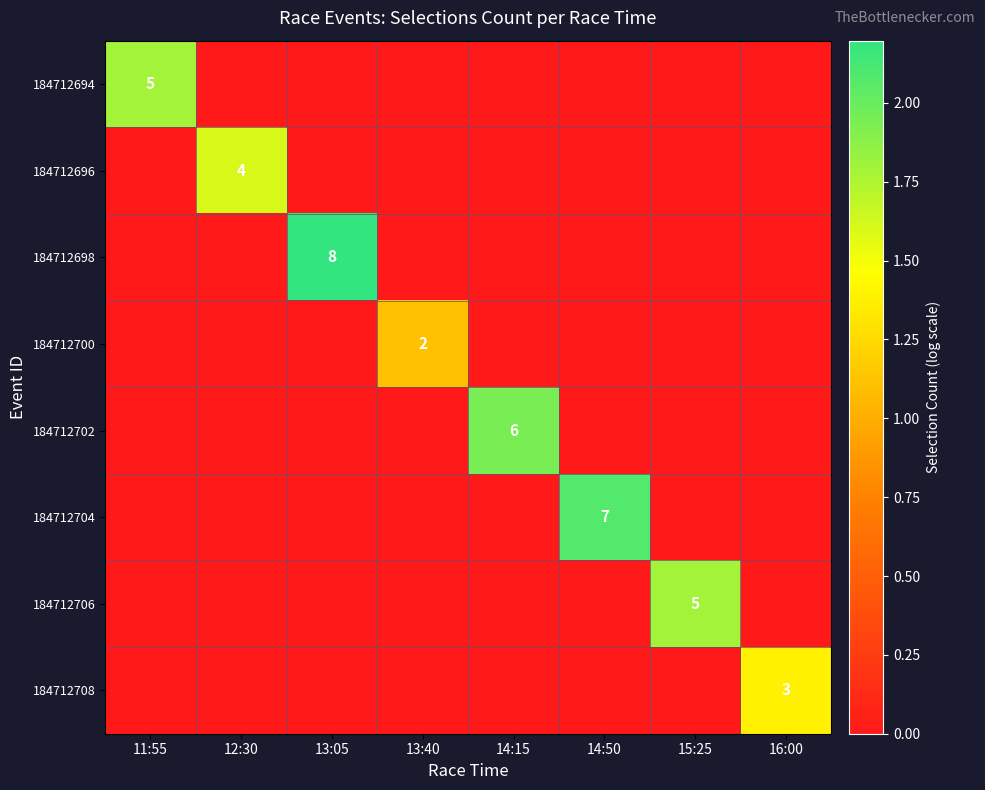

Is it true that 184712700 equals 3 at 13:40?

False